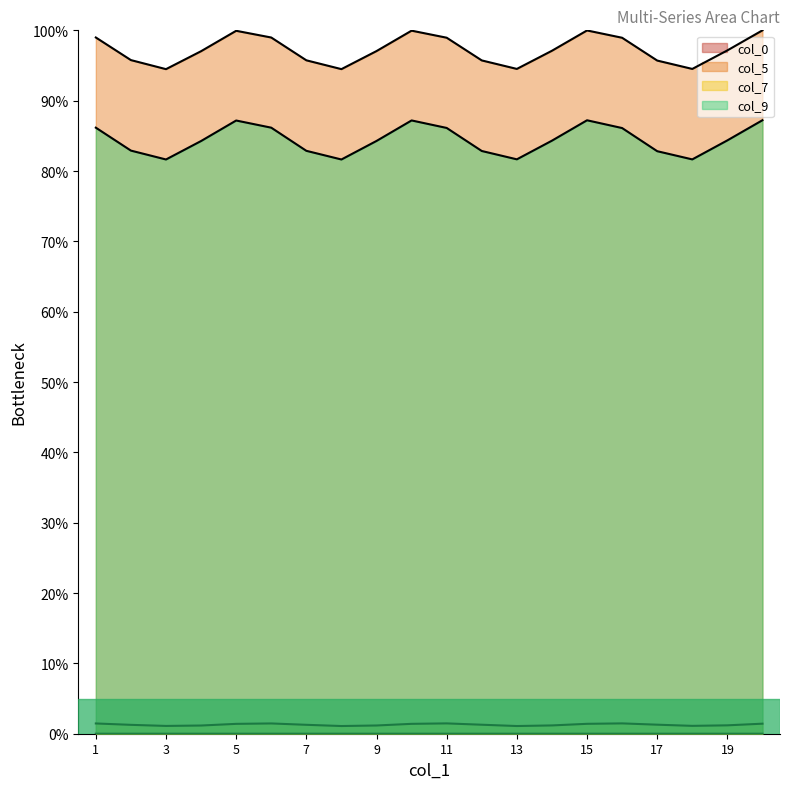

Reading right to left, what are all the values shown in this chart?

col_0: 20=0.0	19=0.0	18=0.0	17=0.0	16=0.0	15=0.0	14=0.0	13=0.0	12=0.0	11=0.0	10=0.0	9=0.0	8=0.0	7=0.0	6=0.0	5=0.0	4=0.0	3=0.0	2=0.0	1=0.0
col_5: 20=100.0	19=97.1	18=94.5	17=95.7	16=98.9	15=100.0	14=97.1	13=94.5	12=95.7	11=99.0	10=100.0	9=97.1	8=94.5	7=95.7	6=99.0	5=99.9	4=97.0	3=94.5	2=95.8	1=99.0
col_7: 20=1.4	19=1.2	18=1.1	17=1.3	16=1.5	15=1.4	14=1.2	13=1.1	12=1.3	11=1.5	10=1.4	9=1.2	8=1.1	7=1.3	6=1.5	5=1.4	4=1.2	3=1.1	2=1.3	1=1.5
col_9: 20=87.2	19=84.4	18=81.7	17=82.8	16=86.1	15=87.2	14=84.3	13=81.7	12=82.8	11=86.1	10=87.2	9=84.3	8=81.6	7=82.9	6=86.2	5=87.2	4=84.3	3=81.6	2=82.9	1=86.2